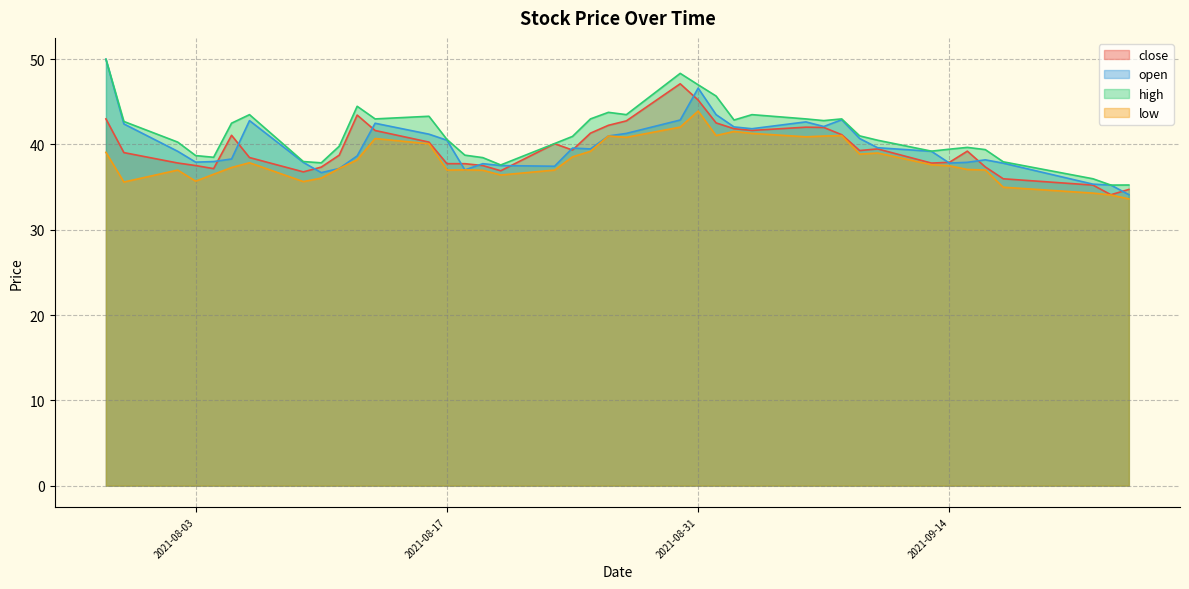

At which category is the sum across all series the highest?

2021-08-31